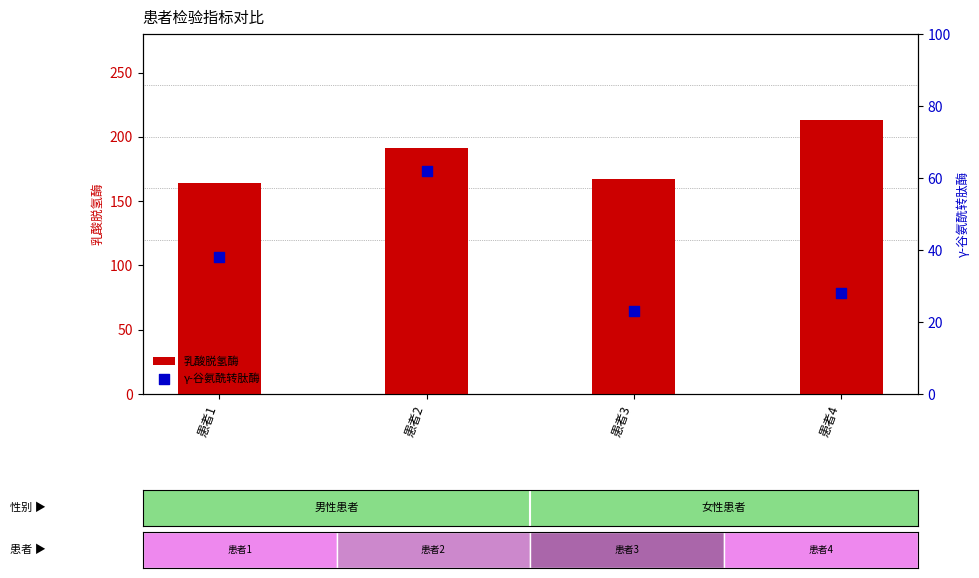

What are all the series names shown in the legend?

乳酸脱氢酶, γ-谷氨酰转肽酶